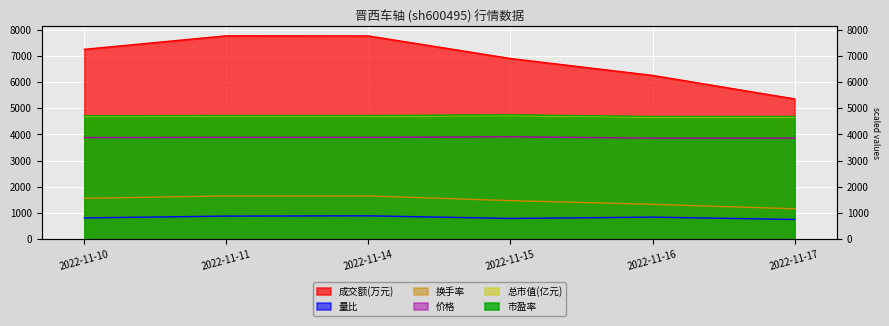

True or false: 成交额(万元) and 总市值(亿元) cross at least once.

False